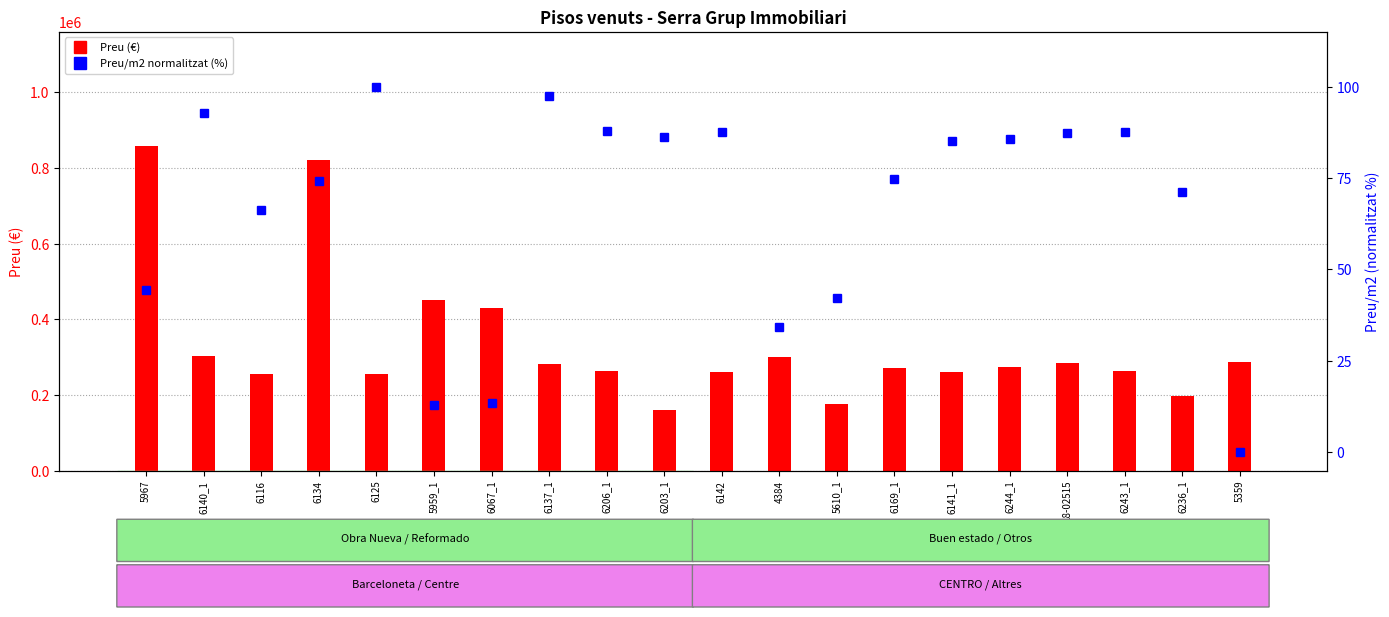

At which label is Preu (€) closest to 509500?

5959_1